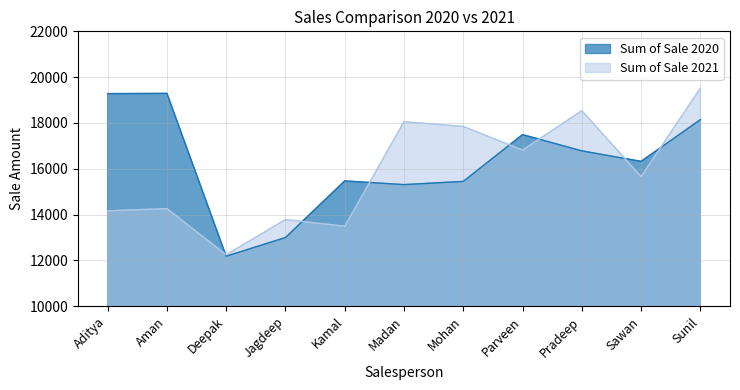

Which series ends up on top after the final intersection of Sum of Sale 2021 and Sum of Sale 2020?

Sum of Sale 2021